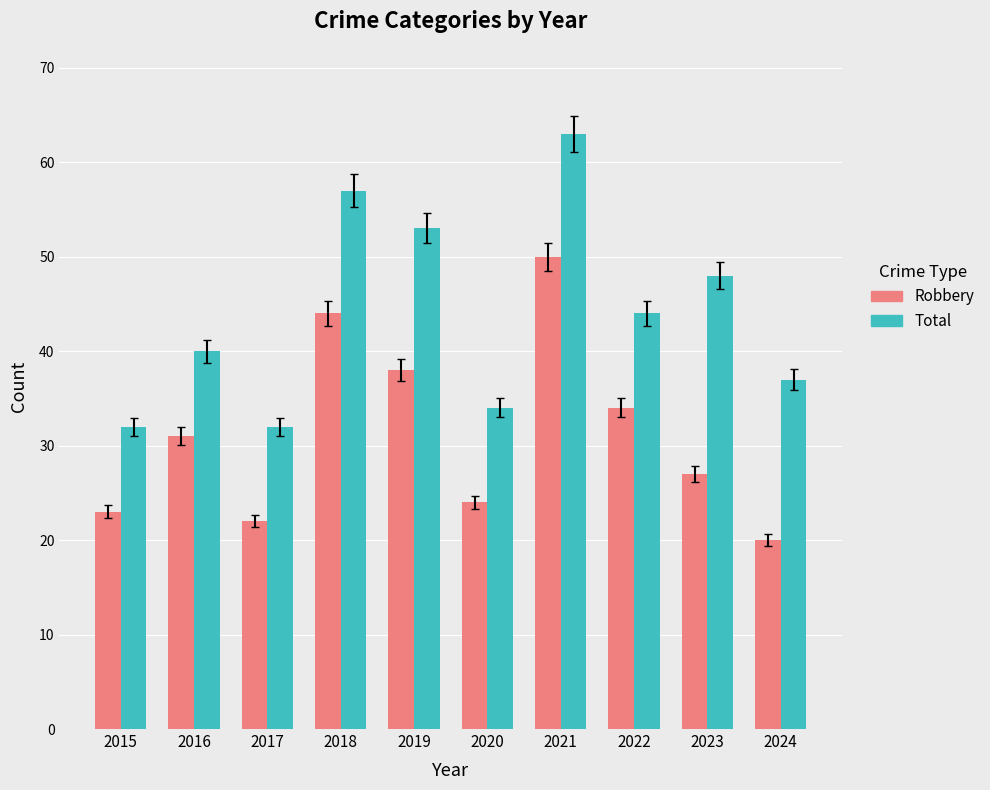

Reading right to left, extract all data points from this chart.

Robbery: 20	27	34	50	24	38	44	22	31	23
Total: 37	48	44	63	34	53	57	32	40	32